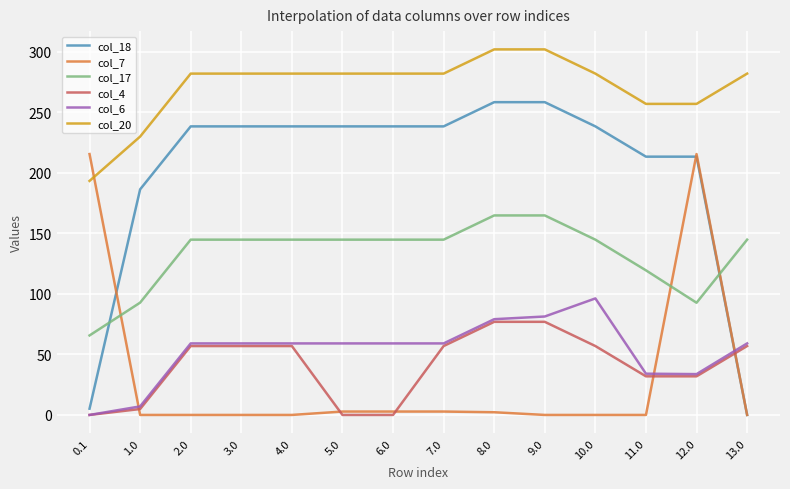

True or false: col_6 and col_20 intersect in this chart.

False